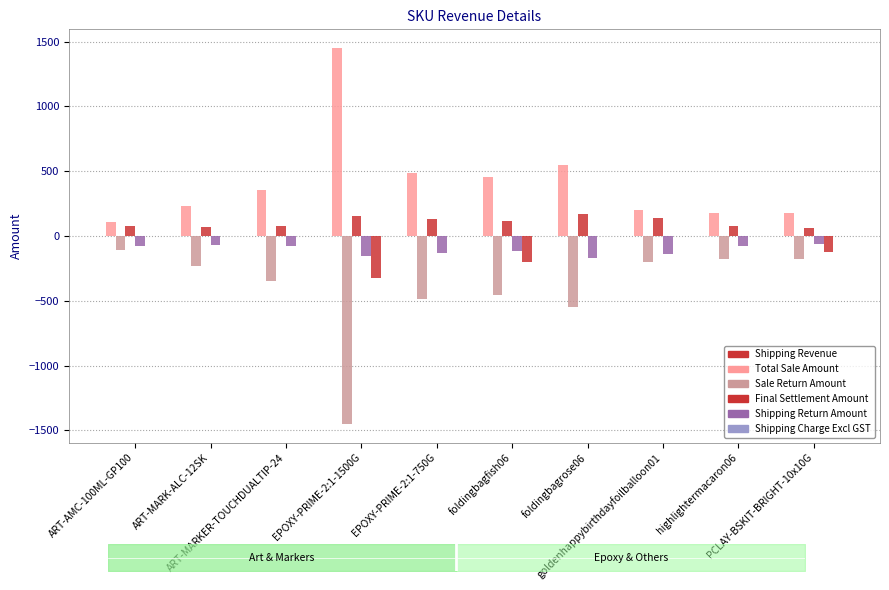

What position from the left is highlightermacaron06?

9